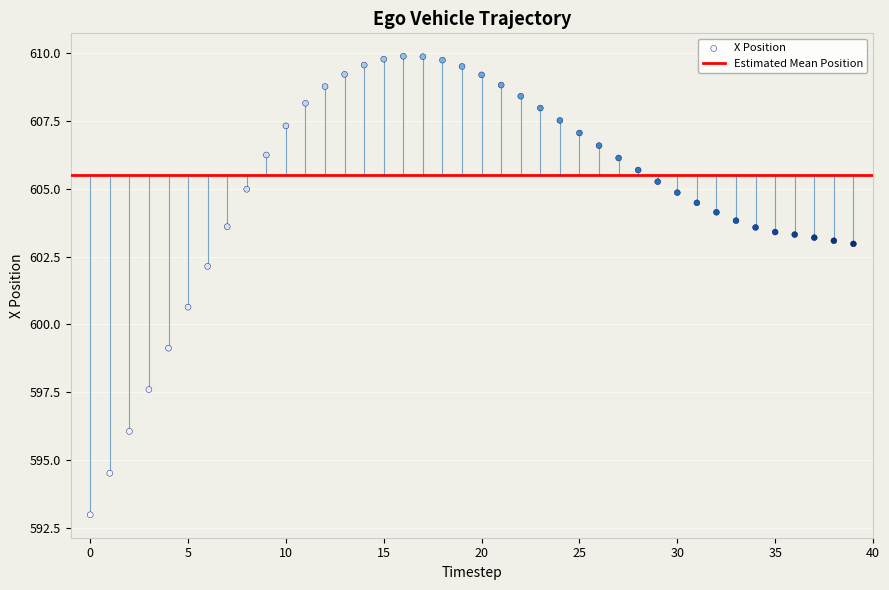

What is the range of Y values (max minus min)?

16.9